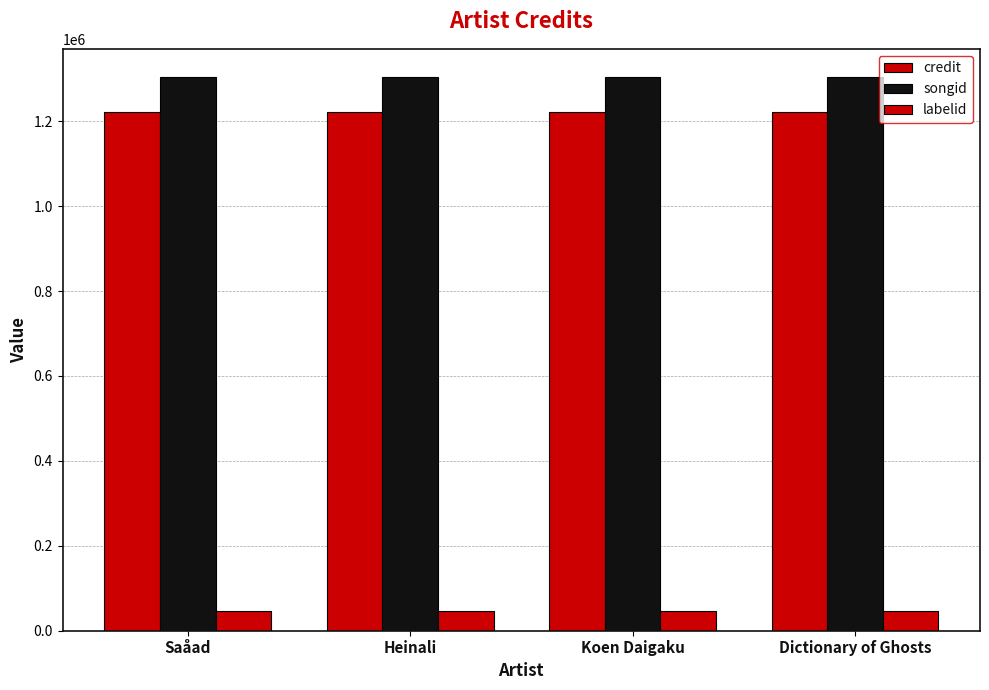

How many bars are there in total?

12